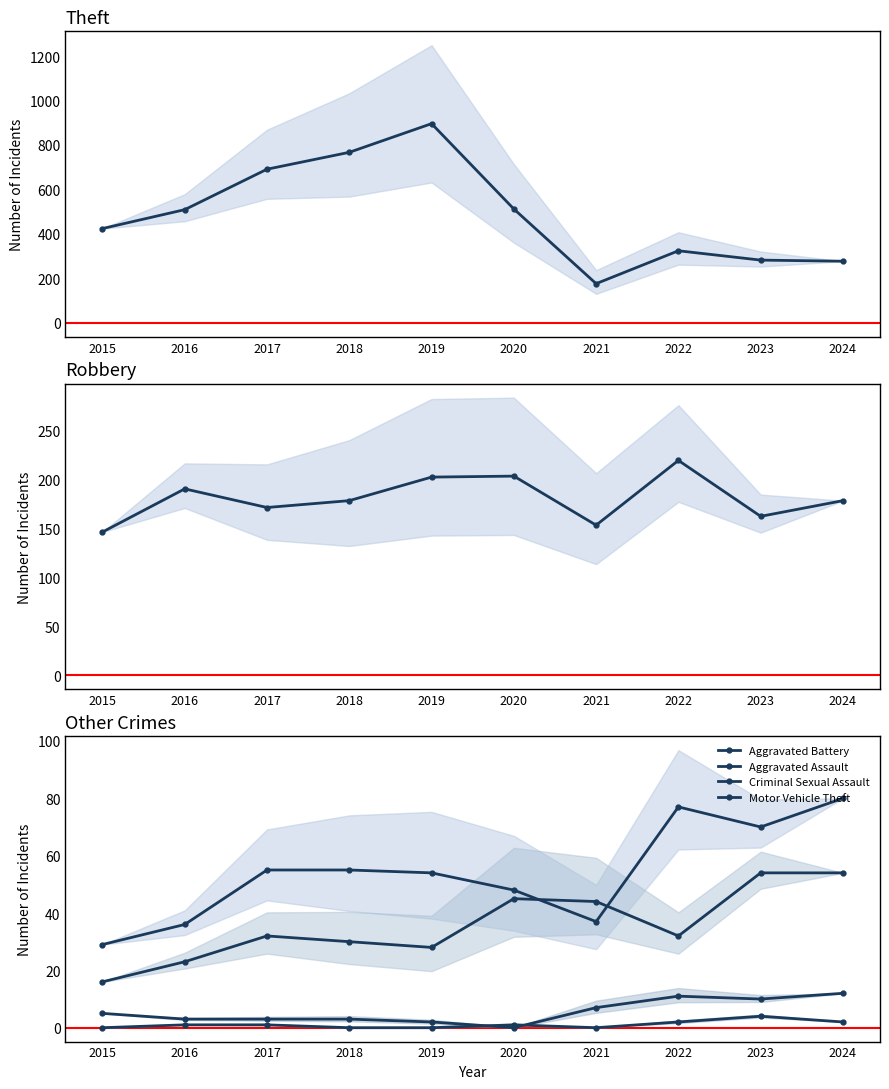

How many interior local peaks does the Robbery series have?

3